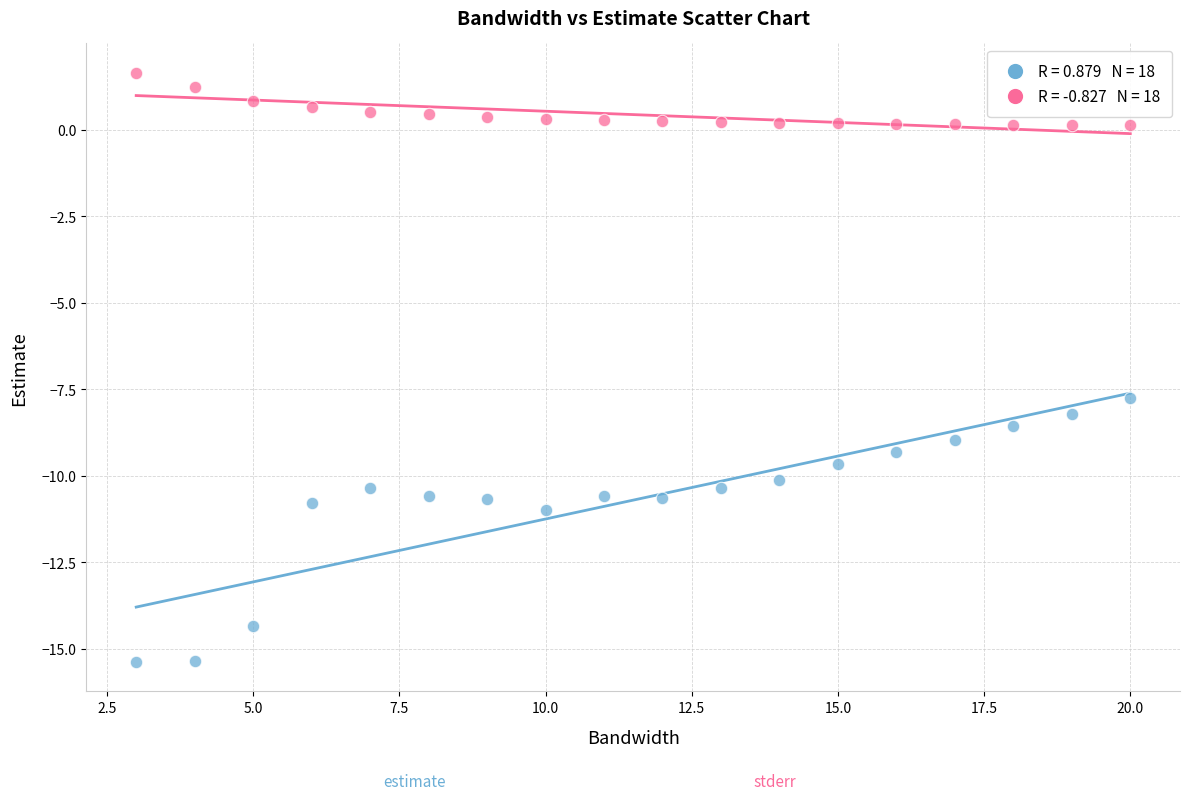

Across all data points, what is the range of Y values (max minus min)?

17.0